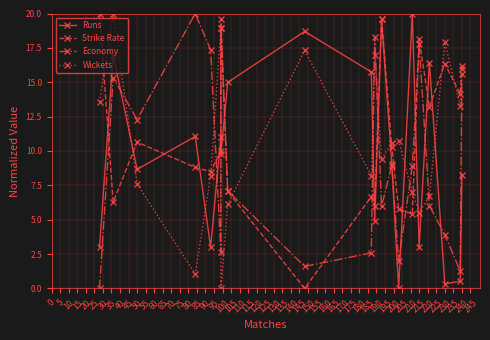

How many interior local peaks does the Runs series have?

7